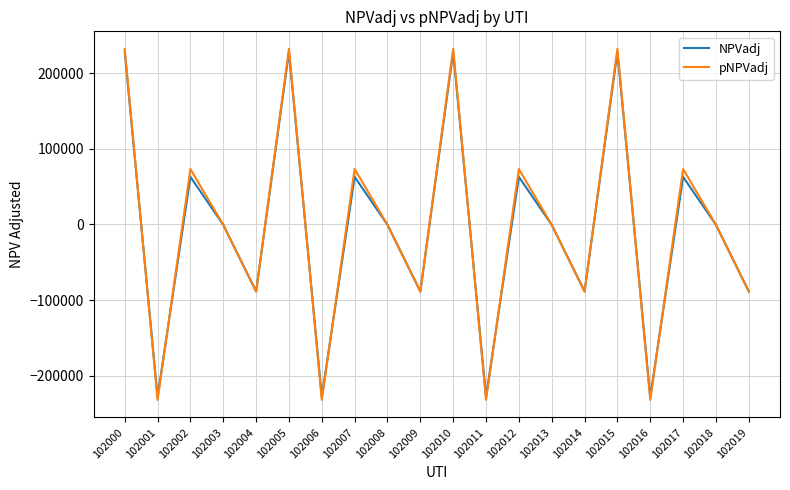

The value of pNPVadj at 102002 is 98157.2. True or false?

False